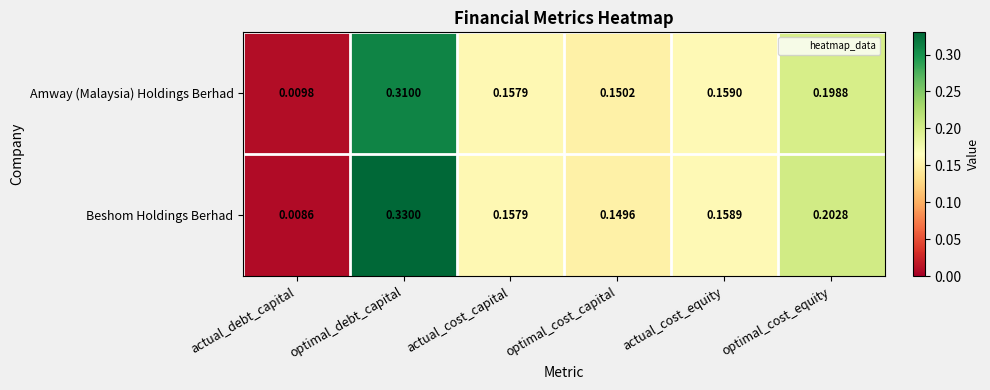

Which series has the widest spread of values?

Beshom Holdings Berhad